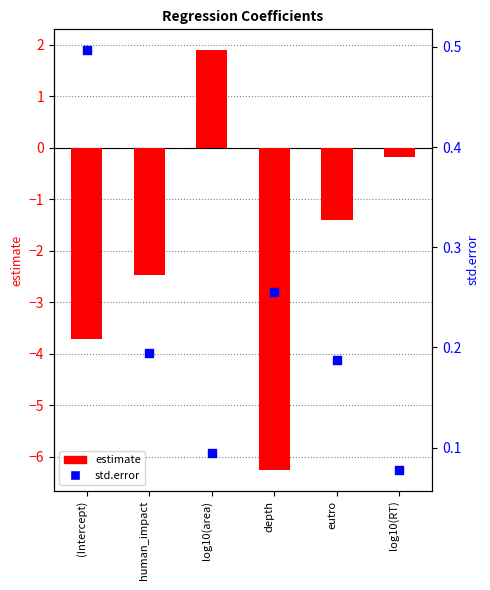

Which series has the widest spread of Y values?

estimate